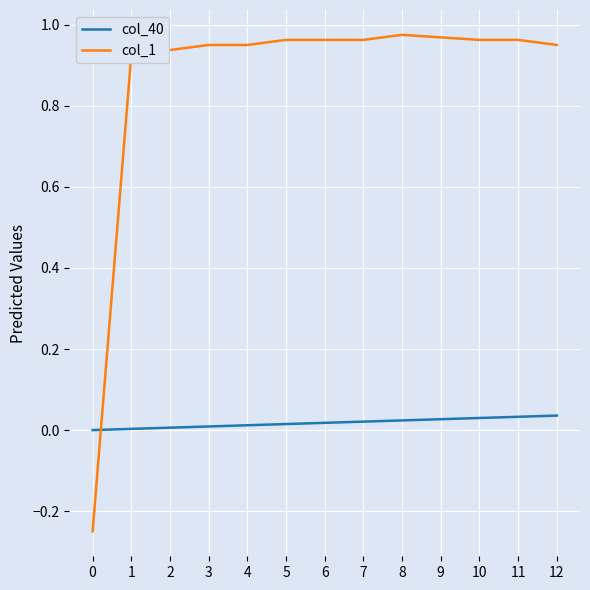

What are all the series names shown in the legend?

col_40, col_1